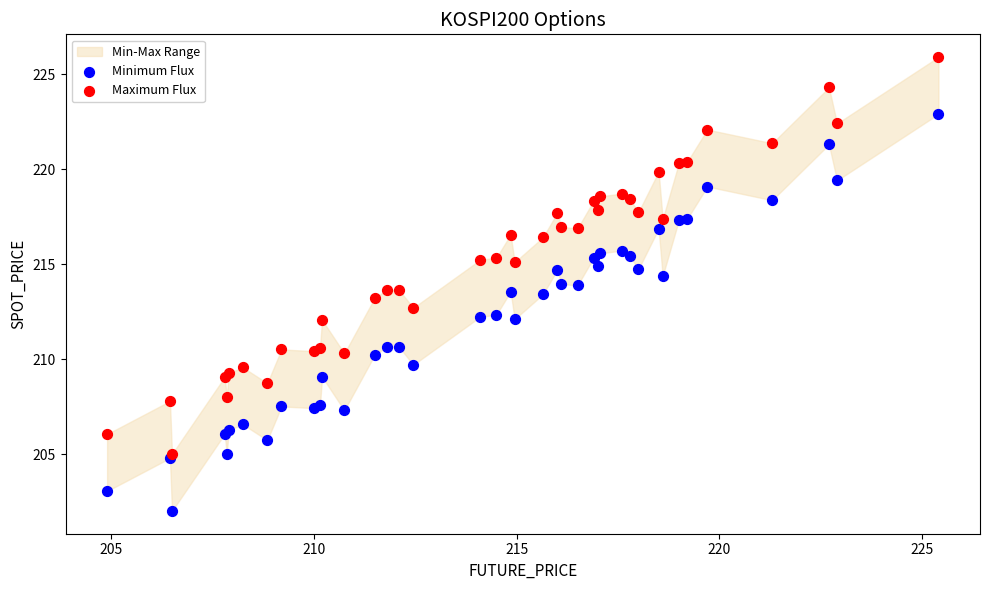

Which series reaches the minimum Y coordinate?

Minimum Flux